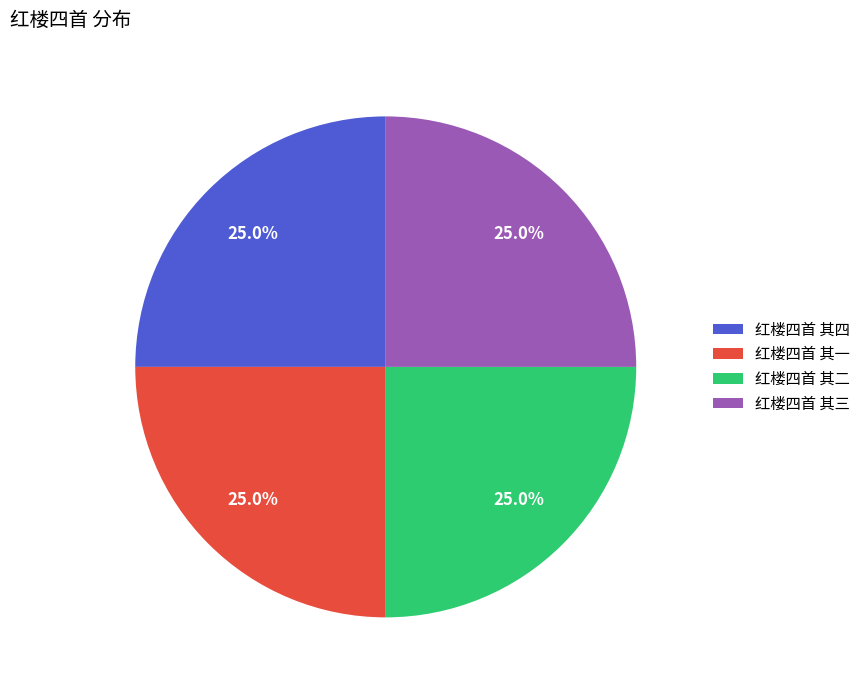

Does any single category account for the majority?

No